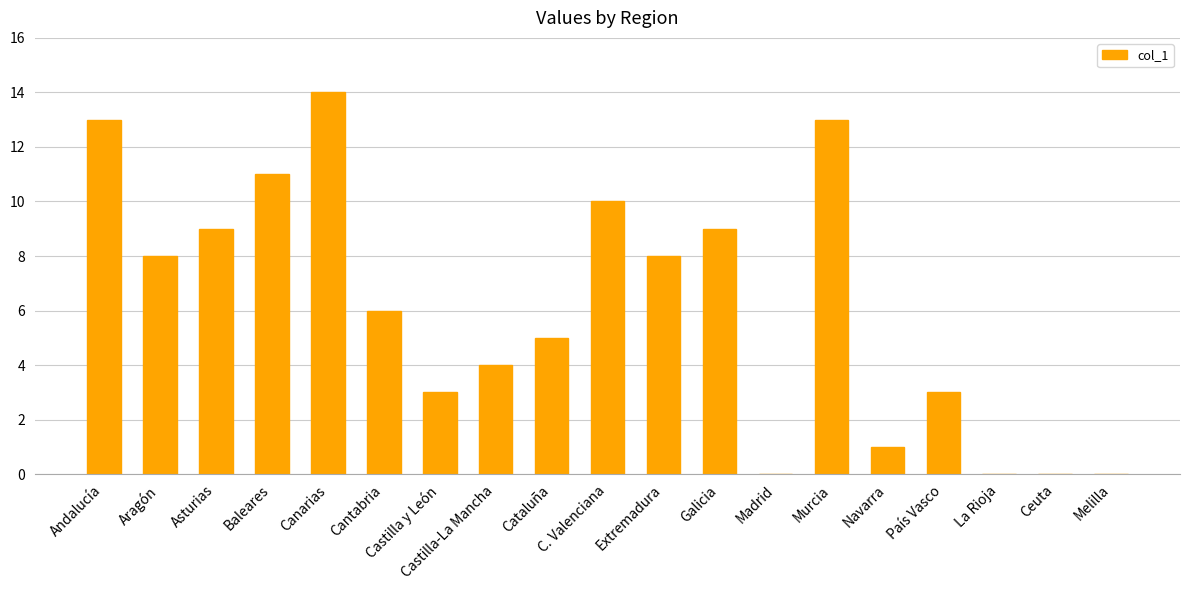

Are the bars horizontal?

No